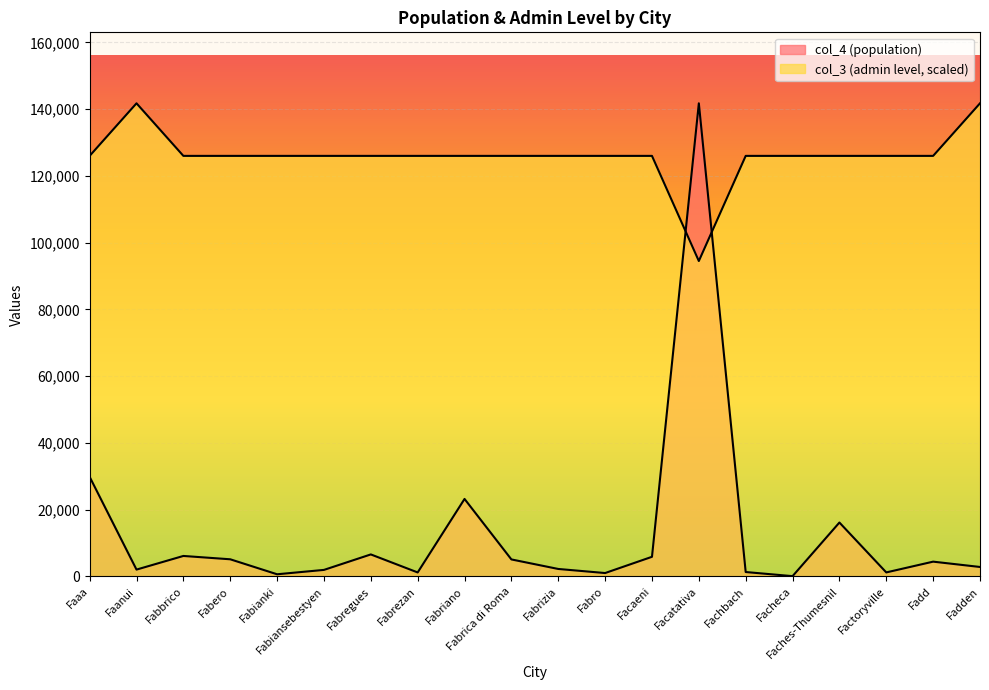

True or false: col_3 has a value of 81768.8 at Fabrezan.

False